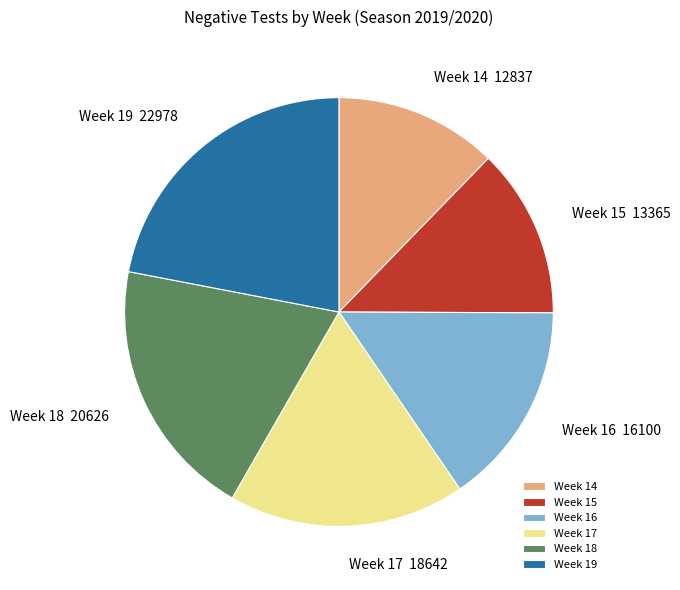

Between Week 18 and Week 17, which is larger?

Week 18